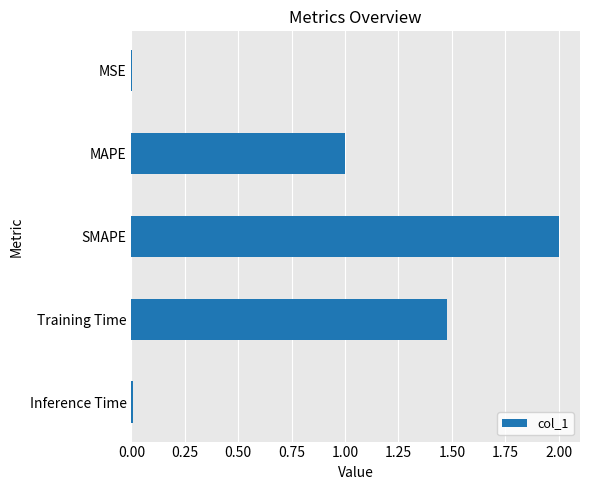

Read the value at SMAPE.

2.0